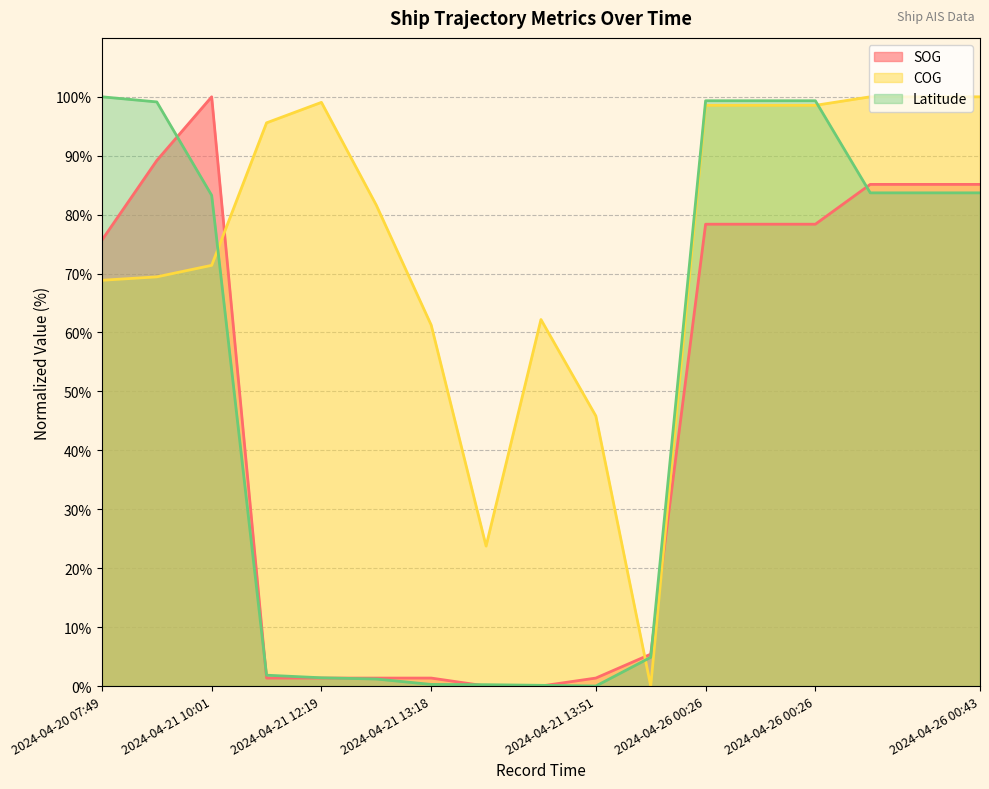

What is the difference between the COG values at 2024-04-21 13:22 and 2024-04-21 13:51?

22.1